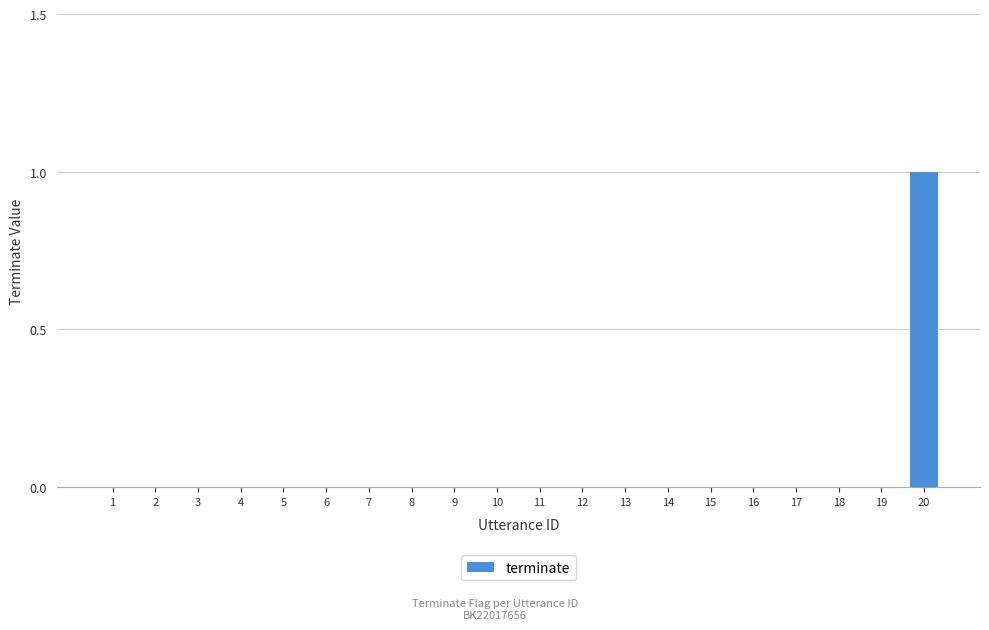

What is the sum of all values?

1